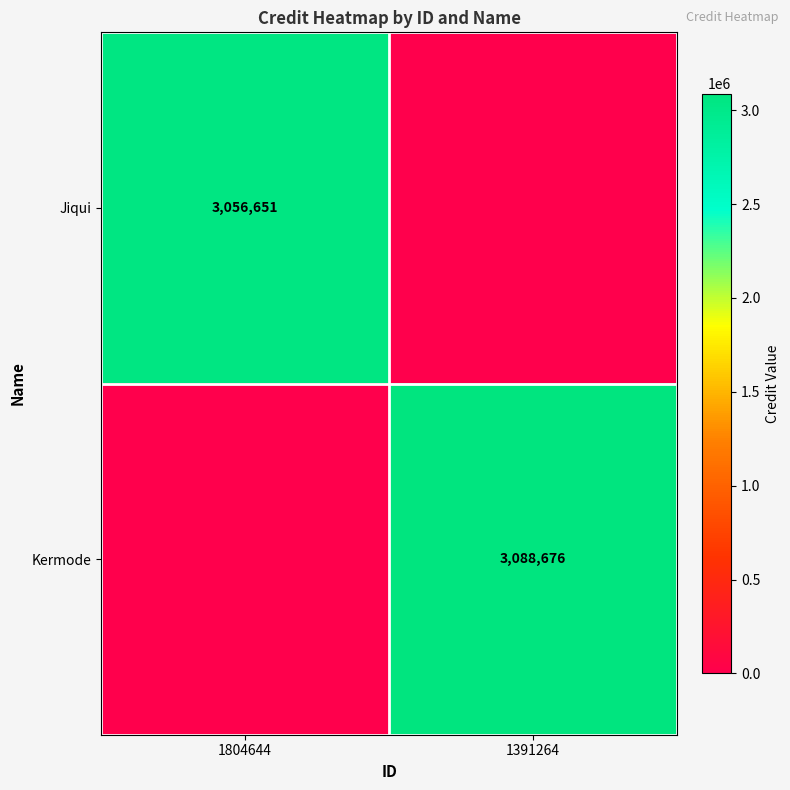

At which category does the chart reach its peak across all series?

1391264